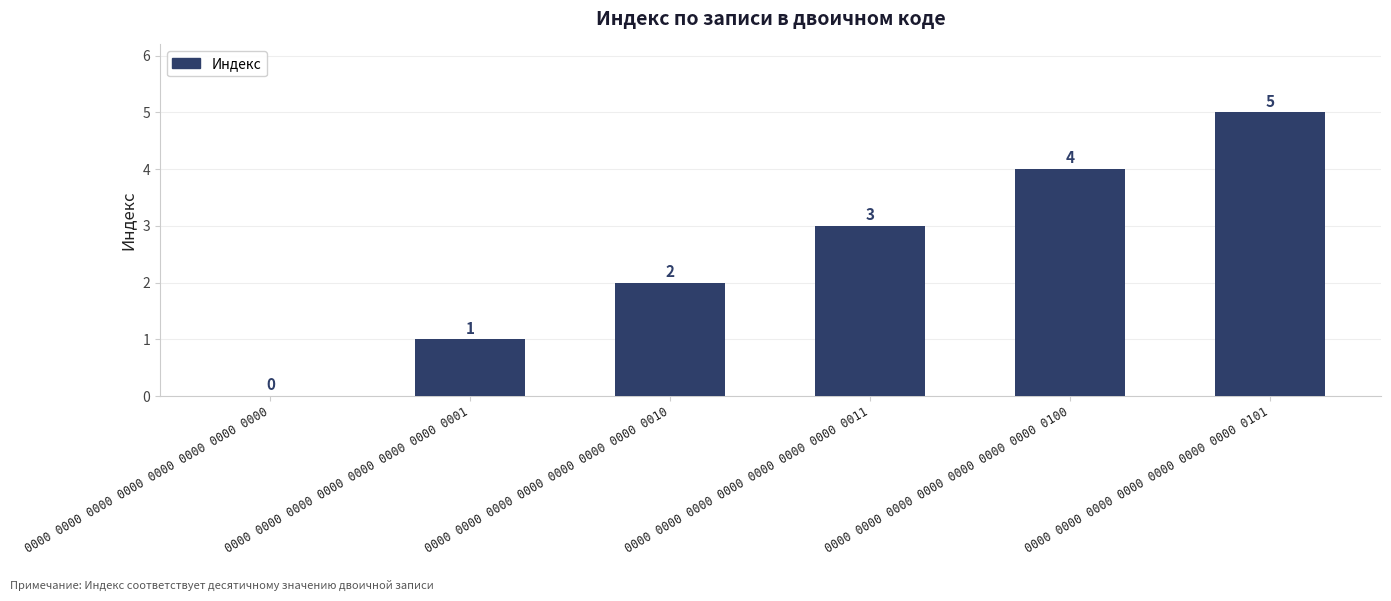

Which category has the highest value across all series?

0000 0000 0000 0000 0000 0000 0000 0101